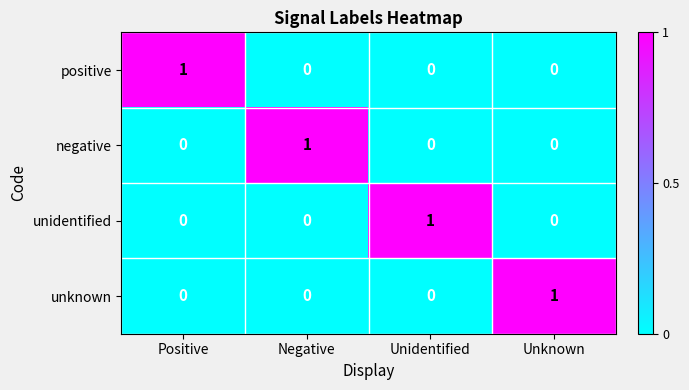

Reading left to right, extract all data points from this chart.

positive: Positive=1	Negative=0	Unidentified=0	Unknown=0
negative: Positive=0	Negative=1	Unidentified=0	Unknown=0
unidentified: Positive=0	Negative=0	Unidentified=1	Unknown=0
unknown: Positive=0	Negative=0	Unidentified=0	Unknown=1